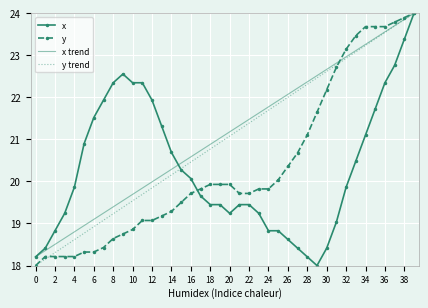

What is the value of the x point at the 7th from the left?

21.5